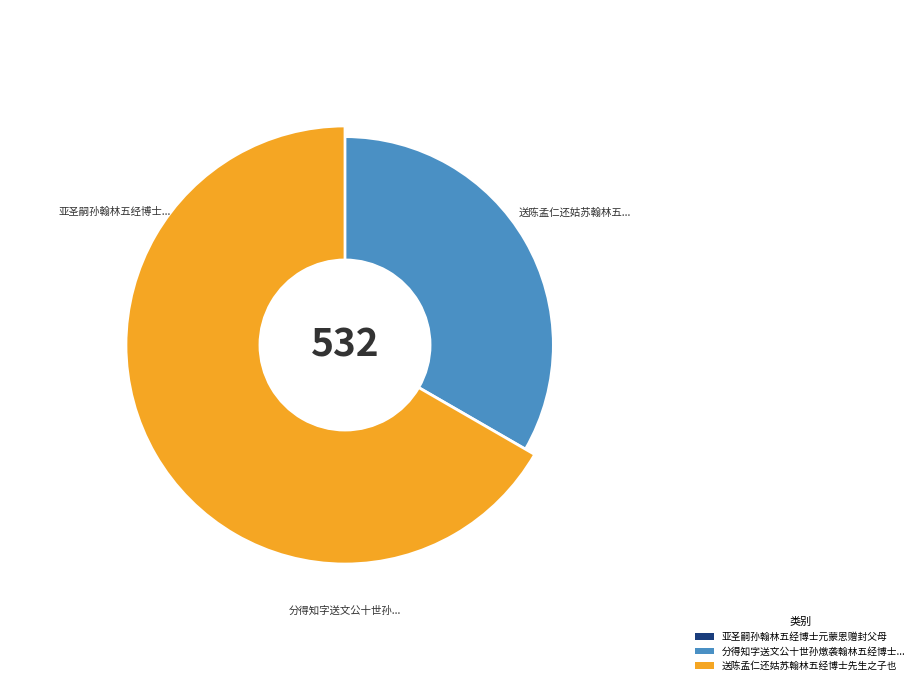

Does 分得知字送文公十世孙燉袭翰林五经博士归奉祀事 account for over 50% of the chart?

No